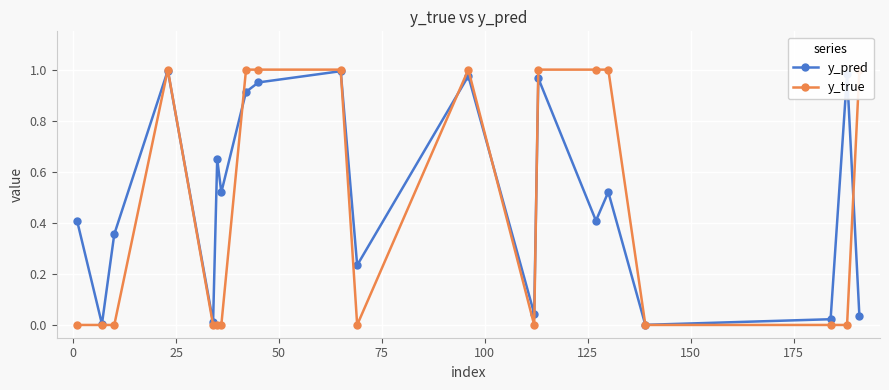

True or false: y_pred has more than 1 points higher than both neighbors.

True